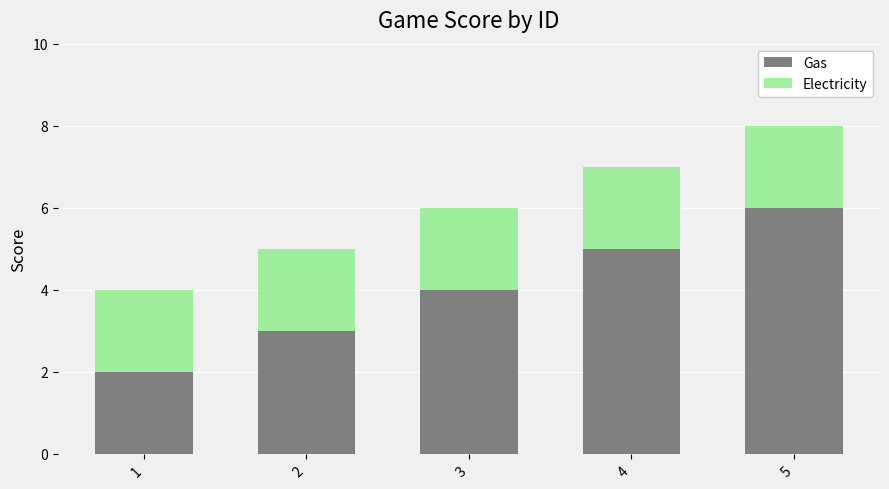

How many data points in Gas are less than 4?

2